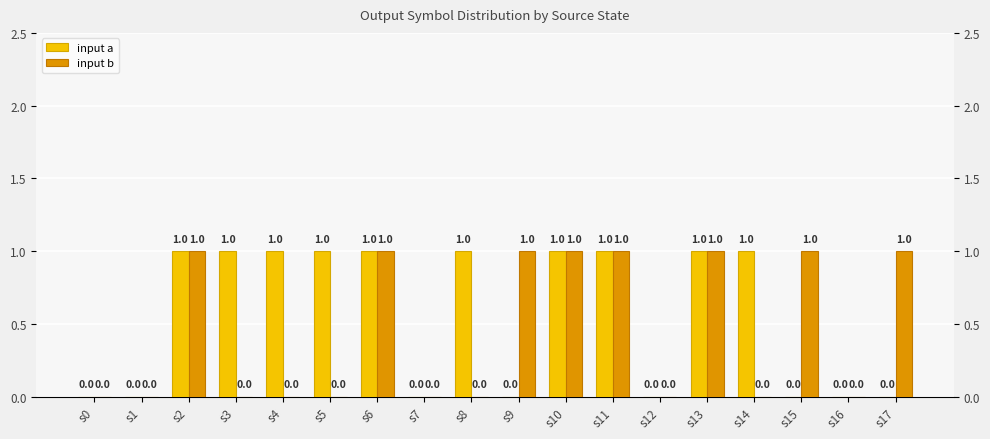

Is it true that input a equals 0 at s7?

True